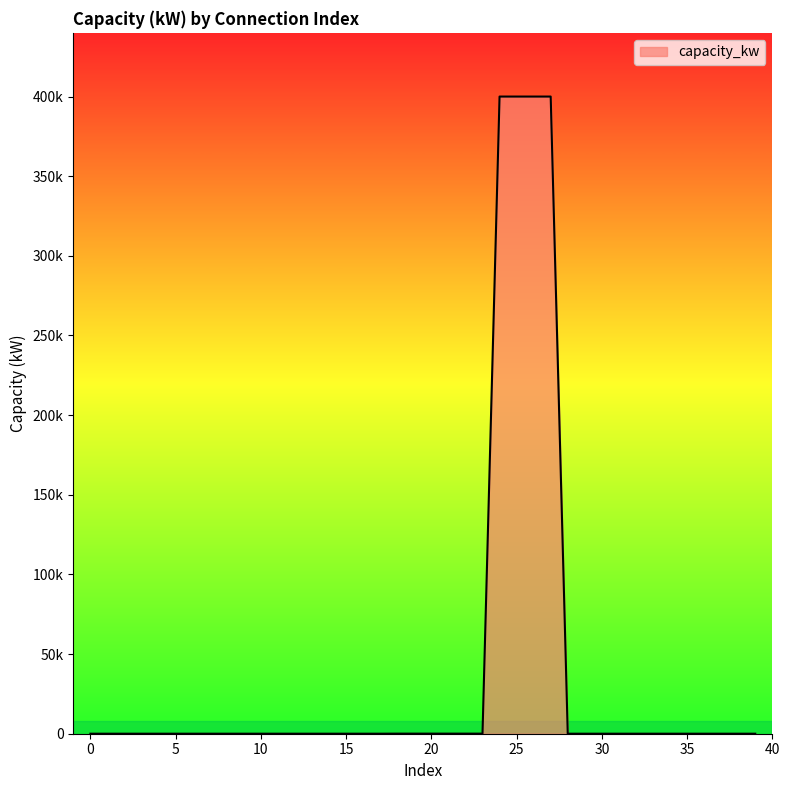

Does the chart display data point markers on the line(s)?

No